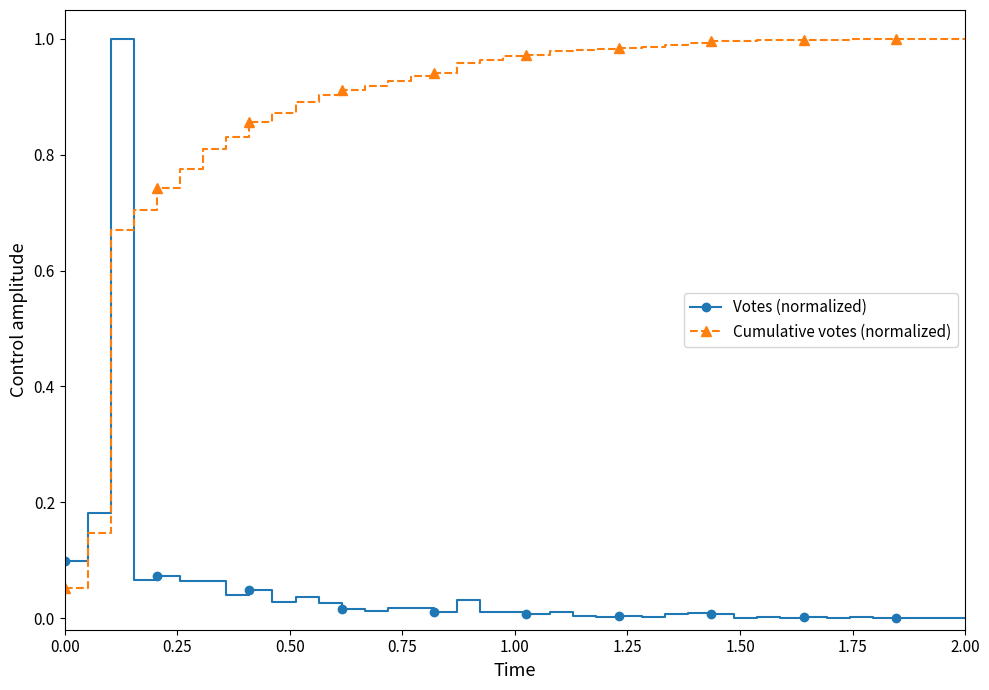

List the series in order of their overall mean, lowest first.

Votes (normalized), Cumulative votes (normalized)